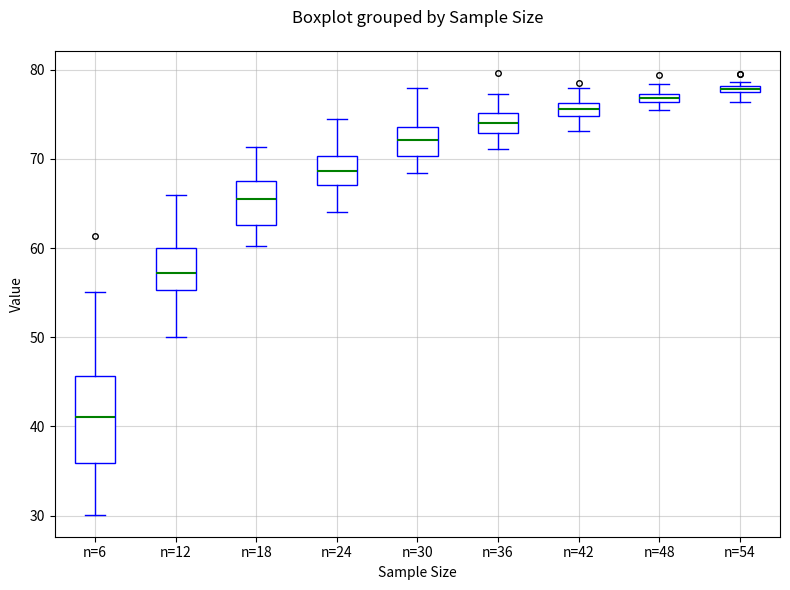

Where does the upper whisker of the box for n=12 end on the y-axis? The values are not printed on the chart, so give them approximately, as read against the axis.

66